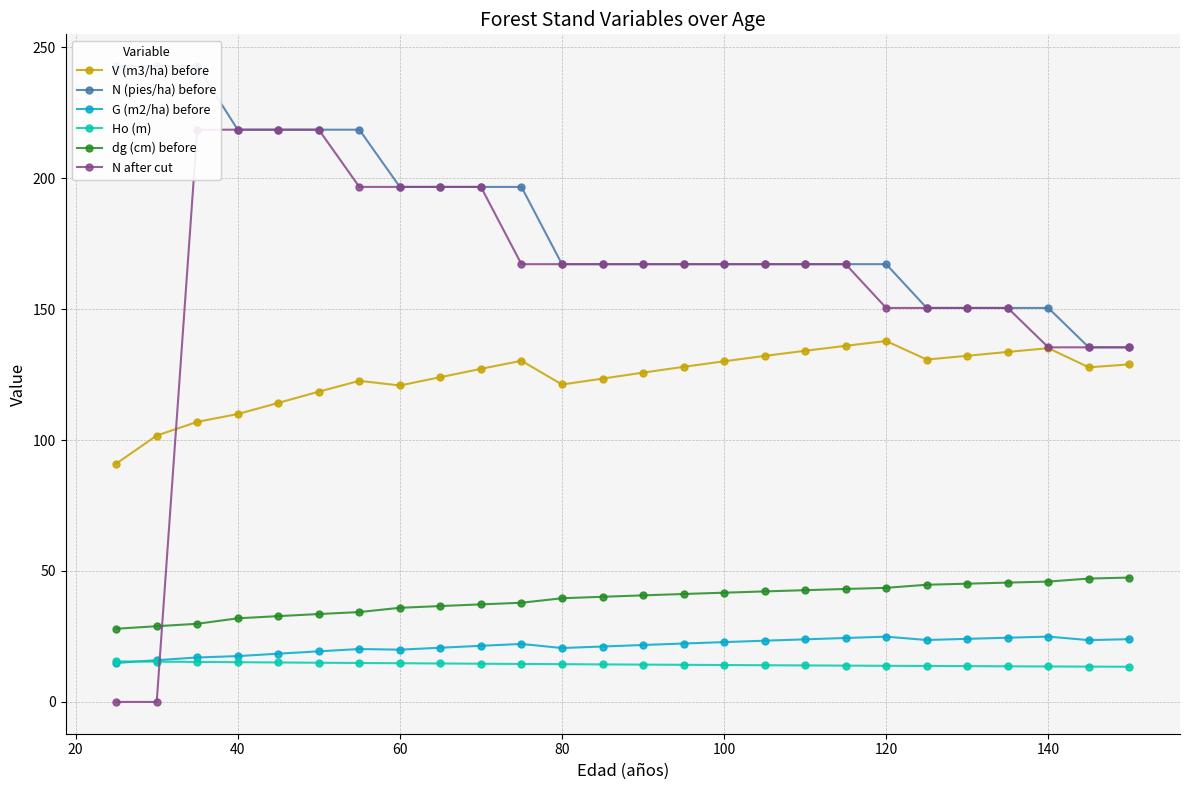

What is the average value of the N after cut series?

160.5